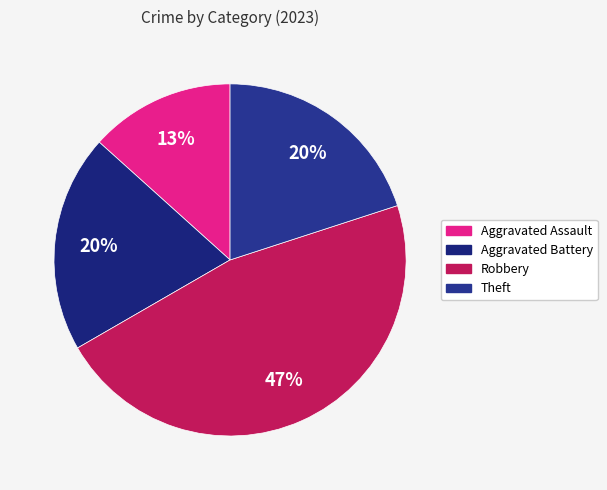

Rank the categories by value from highest to lowest.

Robbery, Aggravated Battery, Theft, Aggravated Assault